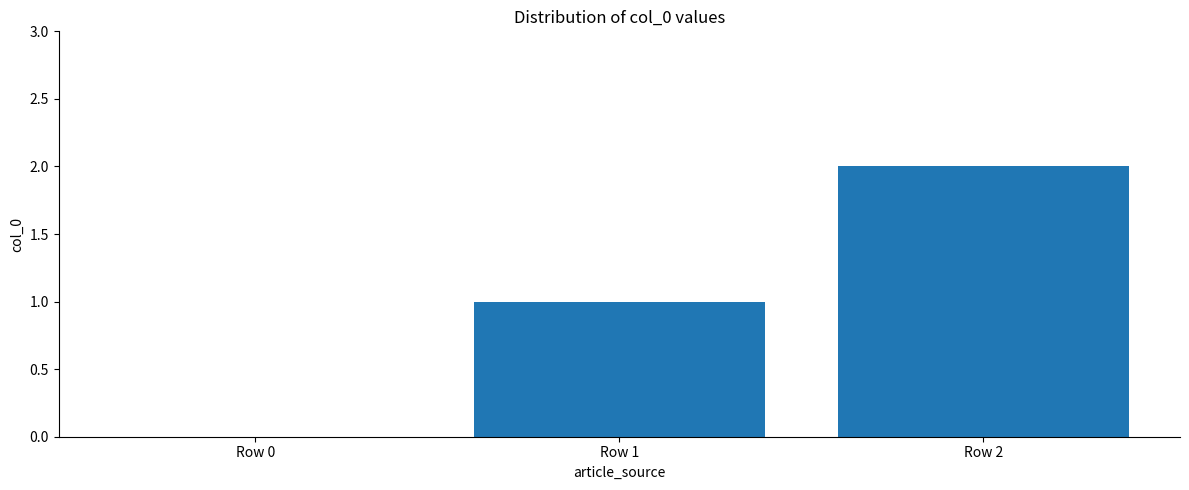

The value at Row 0 is 1. True or false?

False